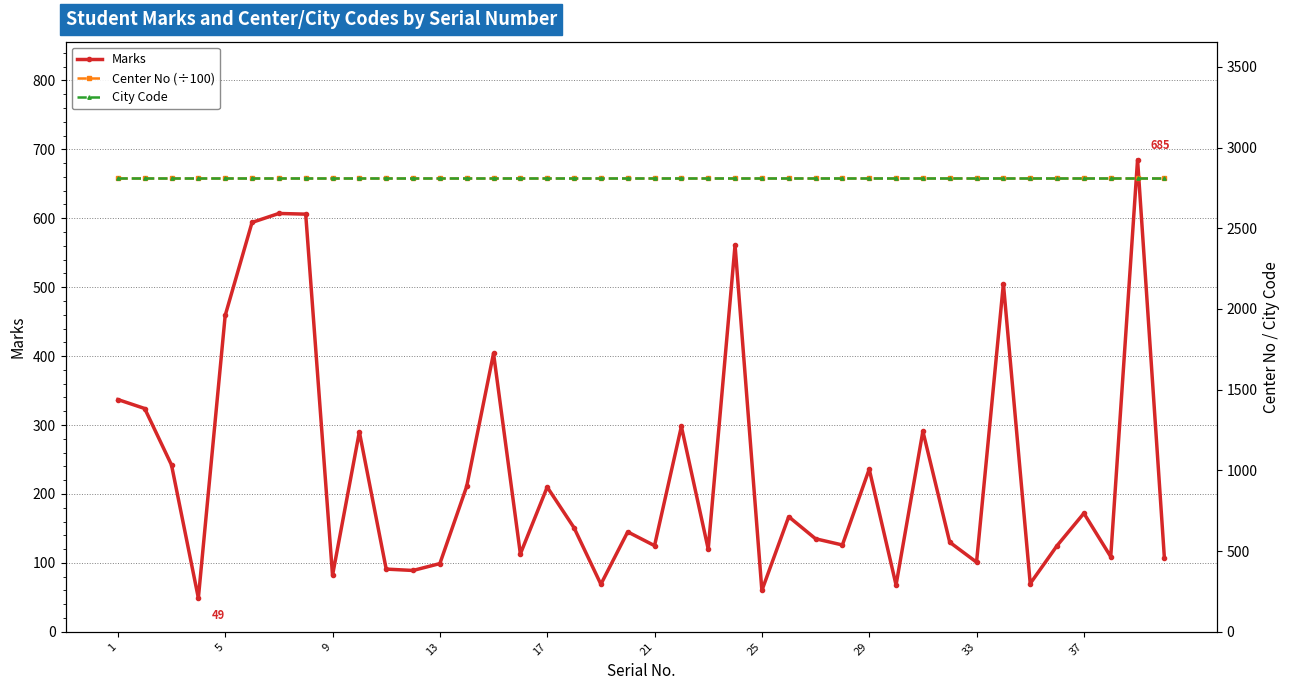

What is the minimum value for Marks?

49